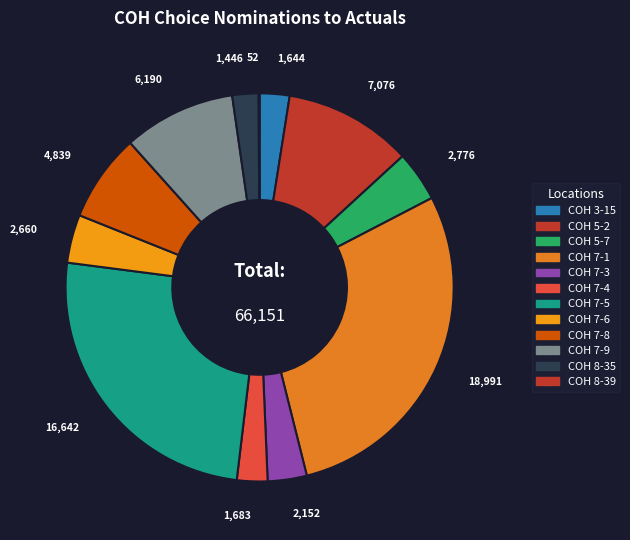

To the nearest percent, what is the difference between the largest and smallest slice percentages?

29%